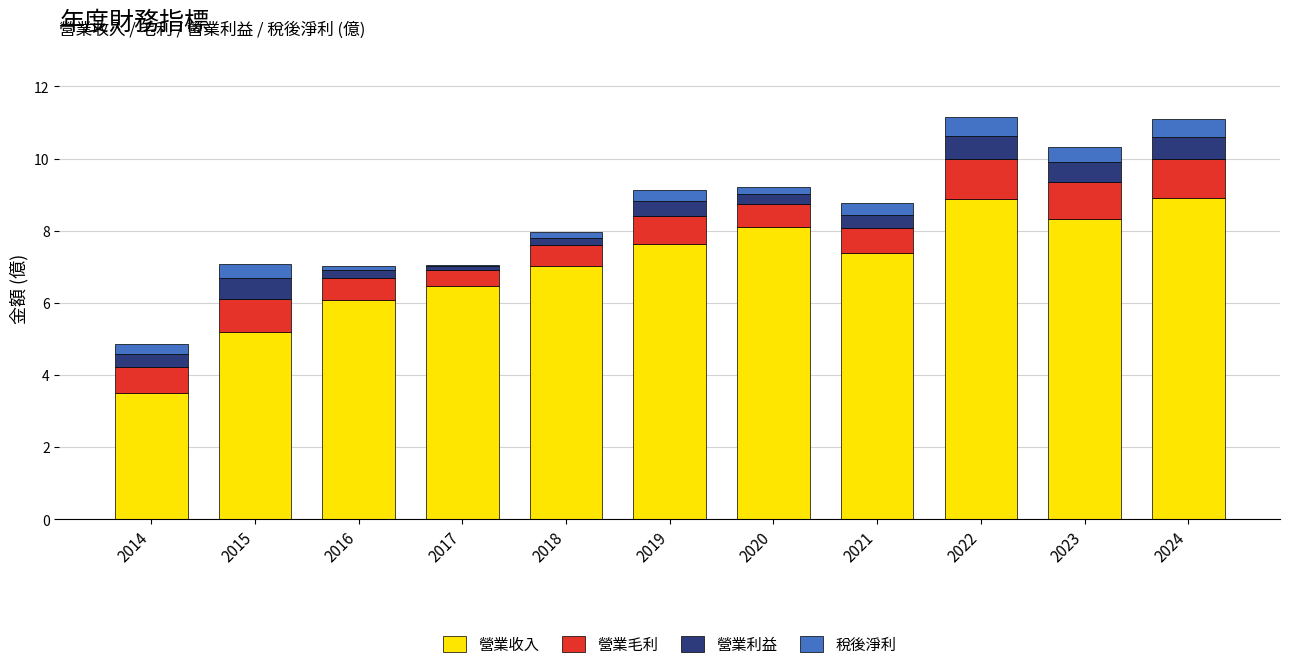

What is the highest value of the 營業收入 series?

8.9